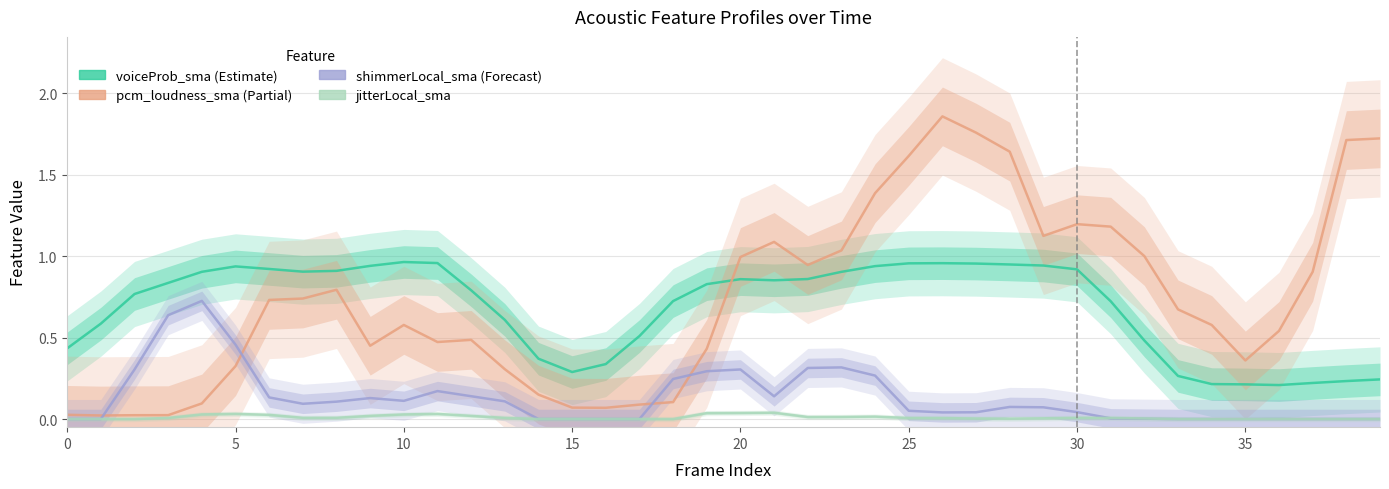

The pcm_loudness_sma series shows 0.1 at 14. True or false?

True